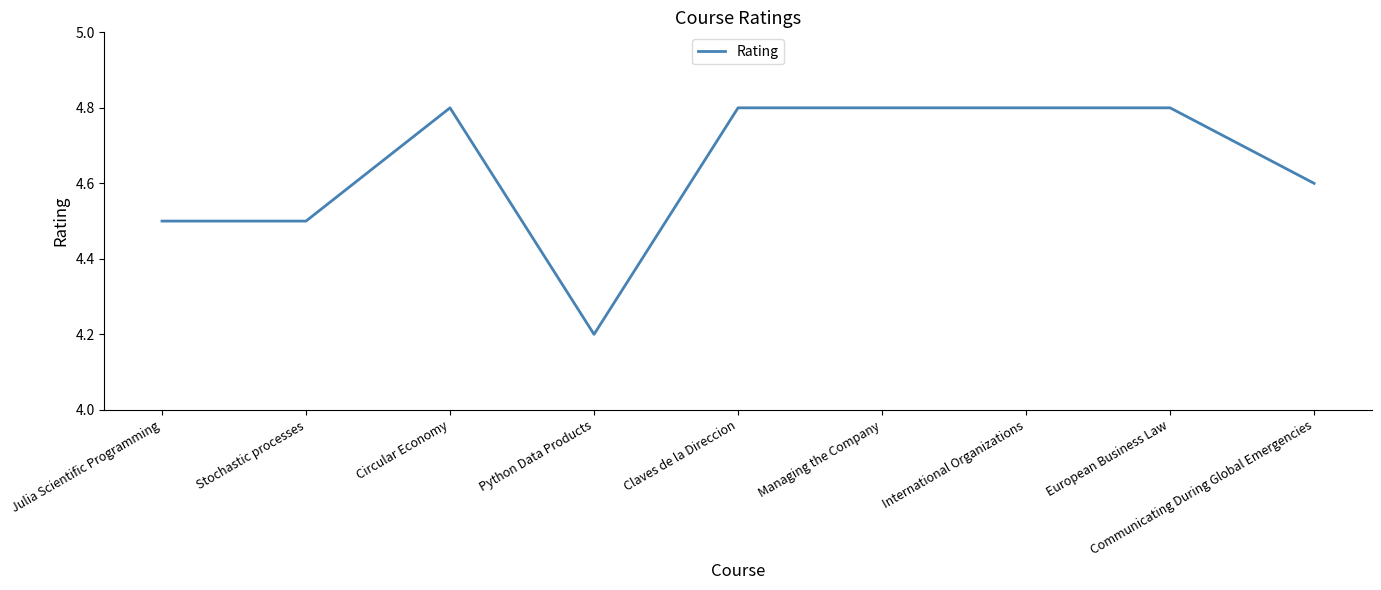

Between Stochastic processes and Python Data Products, which is larger?

Stochastic processes